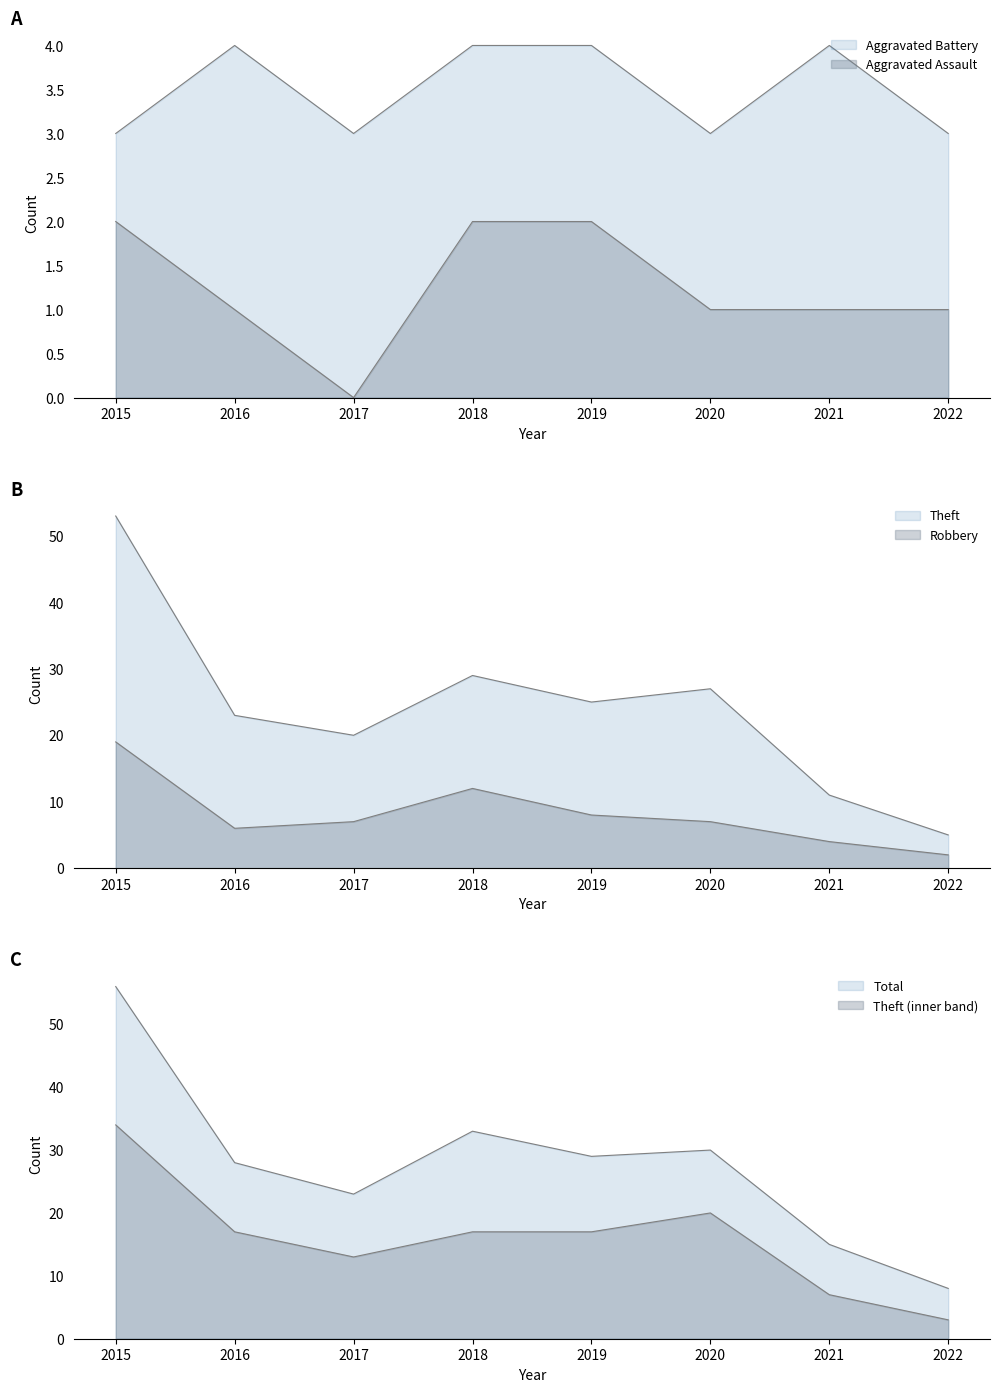

At which category is the sum across all series the highest?

2015